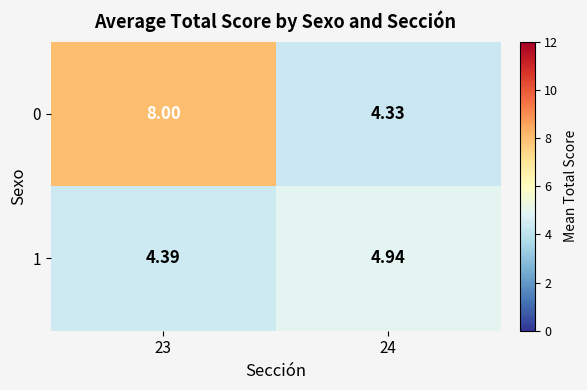

Rank the series by their average value, from highest to lowest.

0, 1